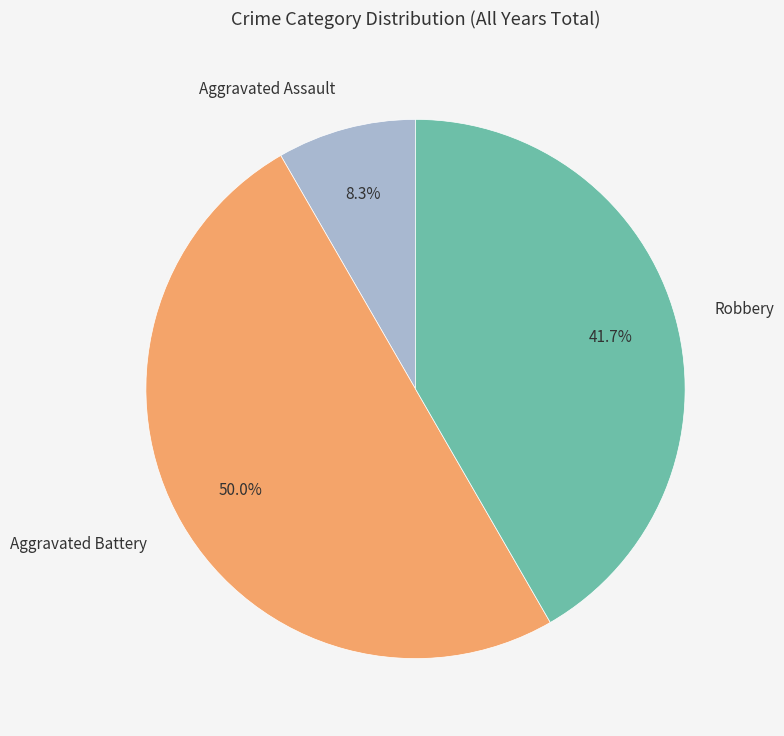

To the nearest percent, what percentage of the pie is Aggravated Battery?

50%